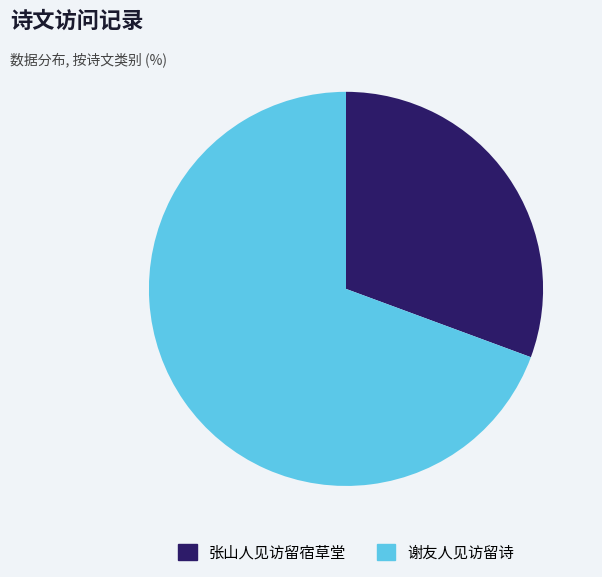

Which slice is the largest?

谢友人见访留诗